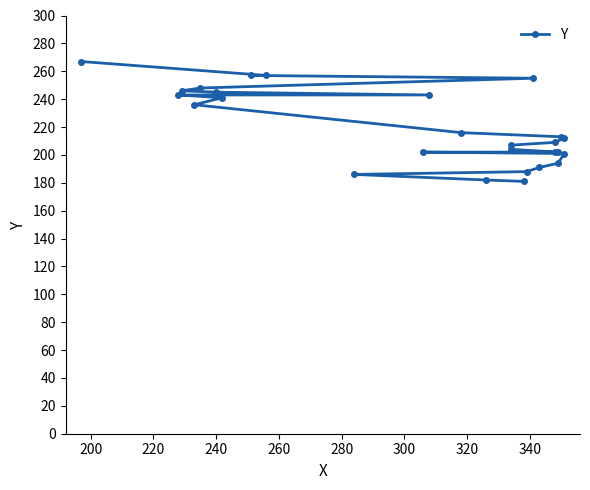

True or false: there are more than 0 points higher than both neighbors.

False